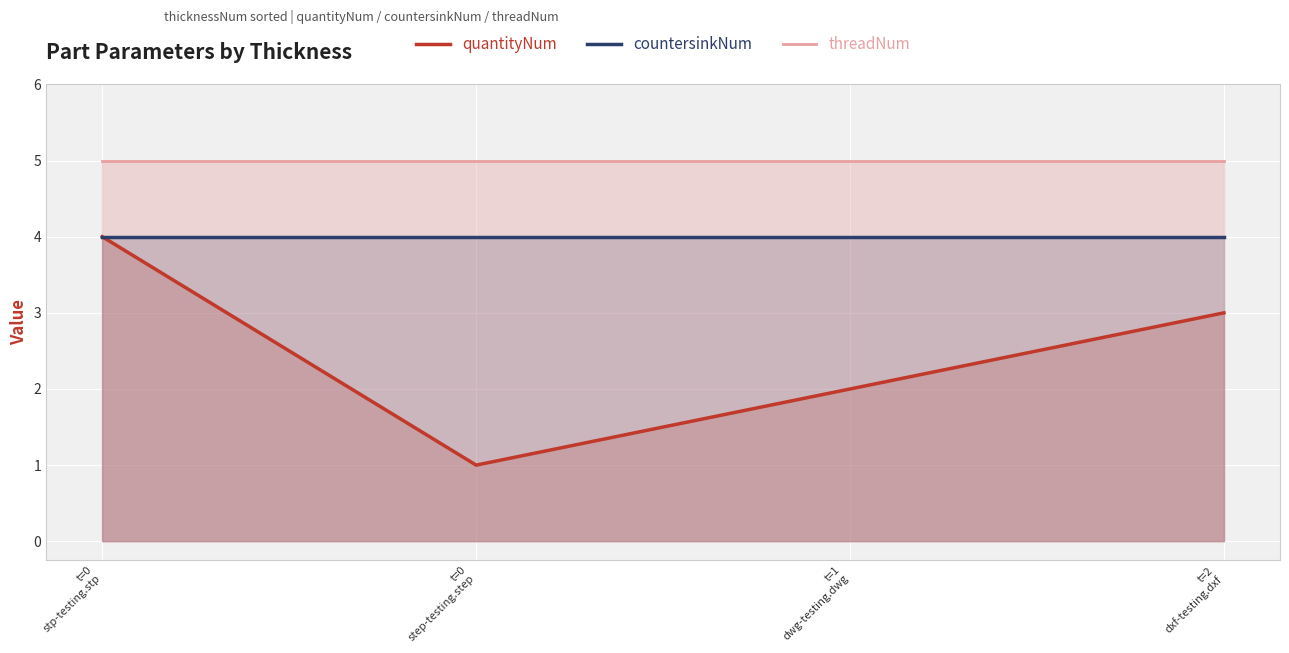

How many lines are shown in the chart?

3